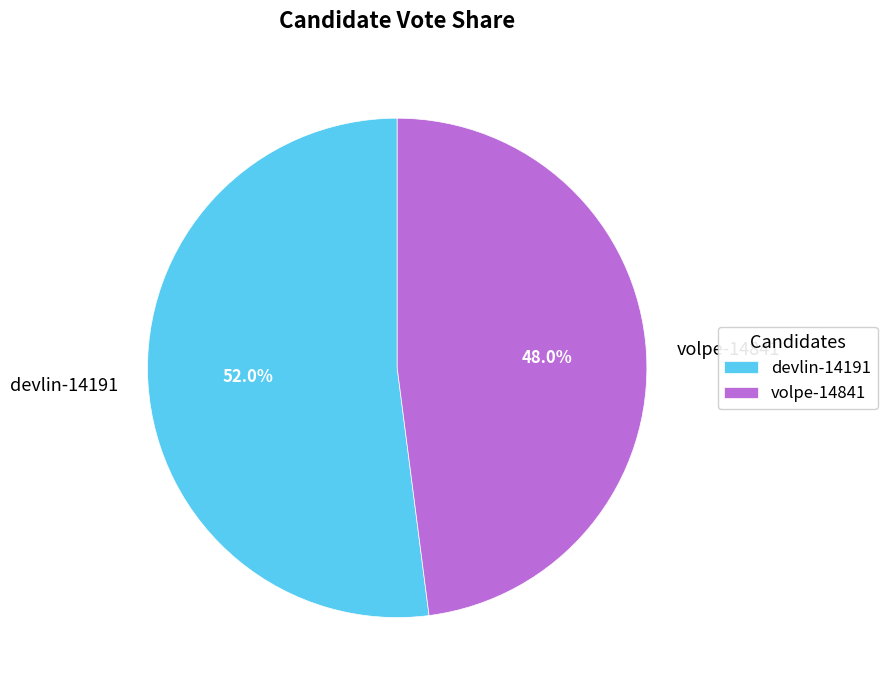

To the nearest percent, what is the difference between the largest and smallest slice percentages?

4%